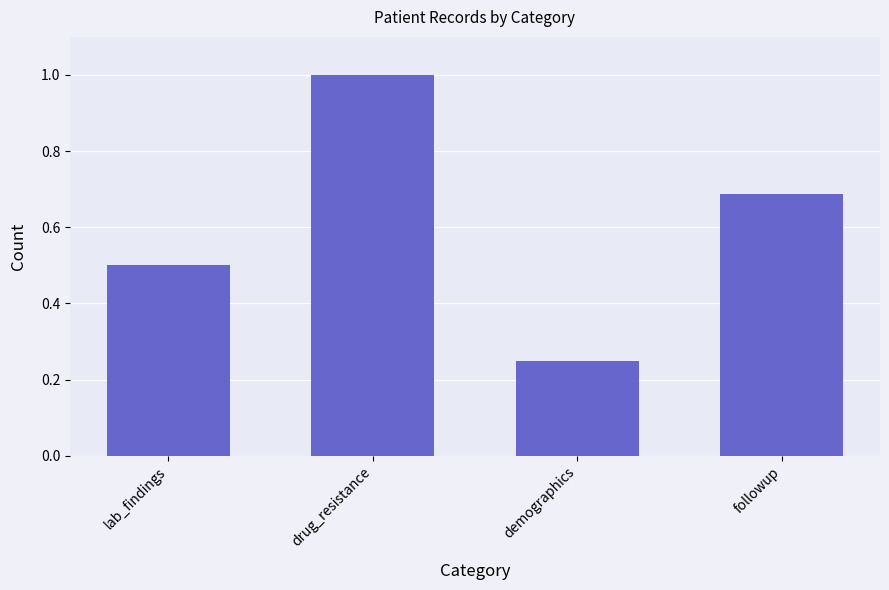

Count the values in the range 0 to 1.

4